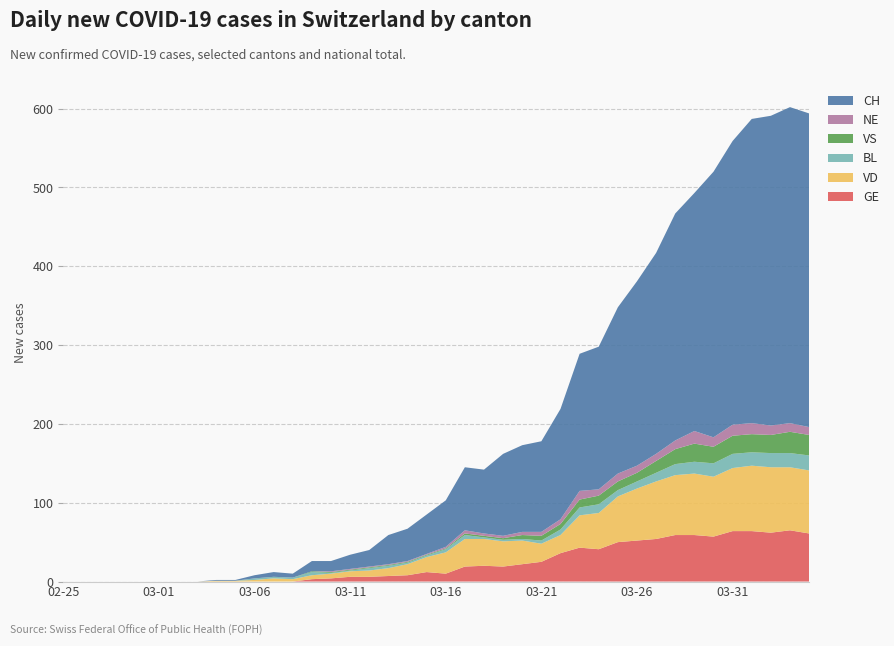

Reading right to left, list all the values displayed in this chart.

GE: 2020-04-04=61	2020-04-03=65	2020-04-02=62	2020-04-01=64	2020-03-31=64	2020-03-30=57	2020-03-29=59	2020-03-28=59	2020-03-27=54	2020-03-26=52	2020-03-25=50	2020-03-24=41	2020-03-23=43	2020-03-22=36	2020-03-21=25	2020-03-20=22	2020-03-19=19	2020-03-18=20	2020-03-17=19	2020-03-16=10	2020-03-15=12	2020-03-14=8	2020-03-13=7	2020-03-12=6	2020-03-11=6	2020-03-10=4	2020-03-09=3	2020-03-08=0	2020-03-07=0	2020-03-06=0	2020-03-05=0	2020-03-04=0	2020-03-03=0	2020-03-02=0	2020-03-01=0	2020-02-29=0	2020-02-28=0	2020-02-27=0	2020-02-26=0	2020-02-25=0
VD: 2020-04-04=80	2020-04-03=80	2020-04-02=83	2020-04-01=83	2020-03-31=80	2020-03-30=76	2020-03-29=78	2020-03-28=76	2020-03-27=73	2020-03-26=66	2020-03-25=58	2020-03-24=46	2020-03-23=41	2020-03-22=23	2020-03-21=23	2020-03-20=30	2020-03-19=32	2020-03-18=34	2020-03-17=35	2020-03-16=27	2020-03-15=19	2020-03-14=14	2020-03-13=10	2020-03-12=8	2020-03-11=7	2020-03-10=6	2020-03-09=5	2020-03-08=3	2020-03-07=4	2020-03-06=2	2020-03-05=1	2020-03-04=1	2020-03-03=0	2020-03-02=0	2020-03-01=0	2020-02-29=0	2020-02-28=0	2020-02-27=0	2020-02-26=0	2020-02-25=0
BL: 2020-04-04=19	2020-04-03=18	2020-04-02=18	2020-04-01=17	2020-03-31=18	2020-03-30=17	2020-03-29=15	2020-03-28=14	2020-03-27=11	2020-03-26=9	2020-03-25=8	2020-03-24=11	2020-03-23=10	2020-03-22=7	2020-03-21=4	2020-03-20=2	2020-03-19=2	2020-03-18=2	2020-03-17=5	2020-03-16=4	2020-03-15=2	2020-03-14=2	2020-03-13=3	2020-03-12=3	2020-03-11=1	2020-03-10=1	2020-03-09=4	2020-03-08=2	2020-03-07=2	2020-03-06=2	2020-03-05=0	2020-03-04=0	2020-03-03=0	2020-03-02=0	2020-03-01=0	2020-02-29=0	2020-02-28=0	2020-02-27=0	2020-02-26=0	2020-02-25=0
VS: 2020-04-04=26	2020-04-03=27	2020-04-02=23	2020-04-01=23	2020-03-31=23	2020-03-30=21	2020-03-29=23	2020-03-28=19	2020-03-27=15	2020-03-26=11	2020-03-25=11	2020-03-24=11	2020-03-23=10	2020-03-22=7	2020-03-21=6	2020-03-20=5	2020-03-19=2	2020-03-18=2	2020-03-17=2	2020-03-16=1	2020-03-15=1	2020-03-14=1	2020-03-13=1	2020-03-12=1	2020-03-11=1	2020-03-10=1	2020-03-09=1	2020-03-08=0	2020-03-07=0	2020-03-06=0	2020-03-05=0	2020-03-04=0	2020-03-03=0	2020-03-02=0	2020-03-01=0	2020-02-29=0	2020-02-28=0	2020-02-27=0	2020-02-26=0	2020-02-25=0
NE: 2020-04-04=10	2020-04-03=11	2020-04-02=12	2020-04-01=14	2020-03-31=14	2020-03-30=12	2020-03-29=16	2020-03-28=11	2020-03-27=9	2020-03-26=9	2020-03-25=10	2020-03-24=8	2020-03-23=11	2020-03-22=6	2020-03-21=5	2020-03-20=4	2020-03-19=3	2020-03-18=3	2020-03-17=4	2020-03-16=2	2020-03-15=1	2020-03-14=1	2020-03-13=1	2020-03-12=1	2020-03-11=1	2020-03-10=1	2020-03-09=0	2020-03-08=0	2020-03-07=0	2020-03-06=0	2020-03-05=0	2020-03-04=0	2020-03-03=0	2020-03-02=0	2020-03-01=0	2020-02-29=0	2020-02-28=0	2020-02-27=0	2020-02-26=0	2020-02-25=0
CH: 2020-04-04=398	2020-04-03=401	2020-04-02=393	2020-04-01=386	2020-03-31=360	2020-03-30=337	2020-03-29=302	2020-03-28=288	2020-03-27=255	2020-03-26=234	2020-03-25=211	2020-03-24=181	2020-03-23=174	2020-03-22=140	2020-03-21=115	2020-03-20=110	2020-03-19=104	2020-03-18=81	2020-03-17=80	2020-03-16=59	2020-03-15=50	2020-03-14=41	2020-03-13=37	2020-03-12=21	2020-03-11=18	2020-03-10=13	2020-03-09=13	2020-03-08=5	2020-03-07=6	2020-03-06=4	2020-03-05=1	2020-03-04=1	2020-03-03=0	2020-03-02=0	2020-03-01=0	2020-02-29=0	2020-02-28=0	2020-02-27=0	2020-02-26=0	2020-02-25=0